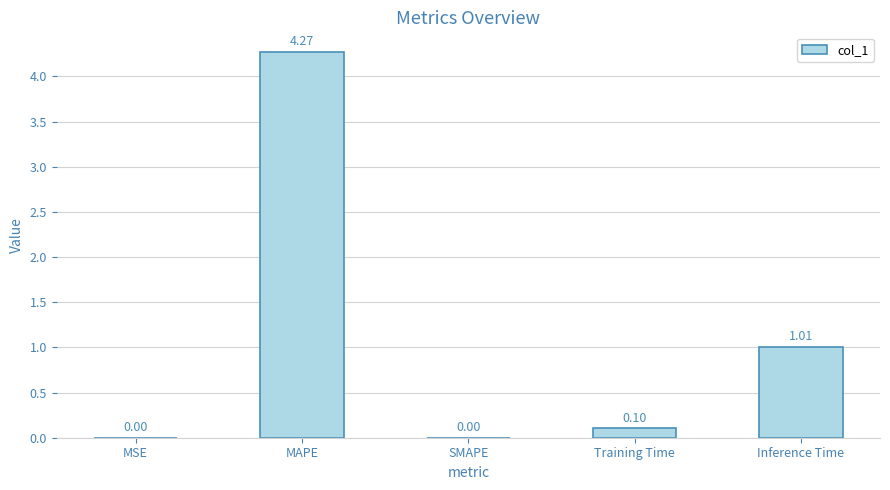

At which category does the chart reach its peak across all series?

MAPE